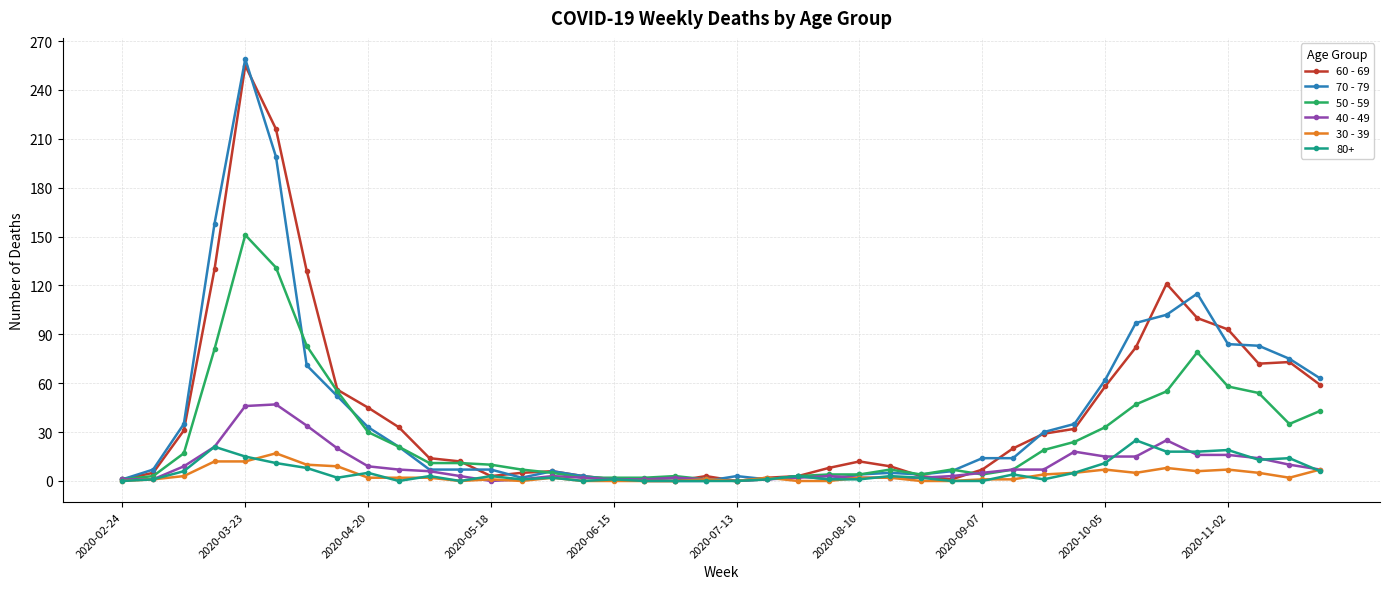

True or false: 70 - 79 has more than 2 interior local peaks.

True